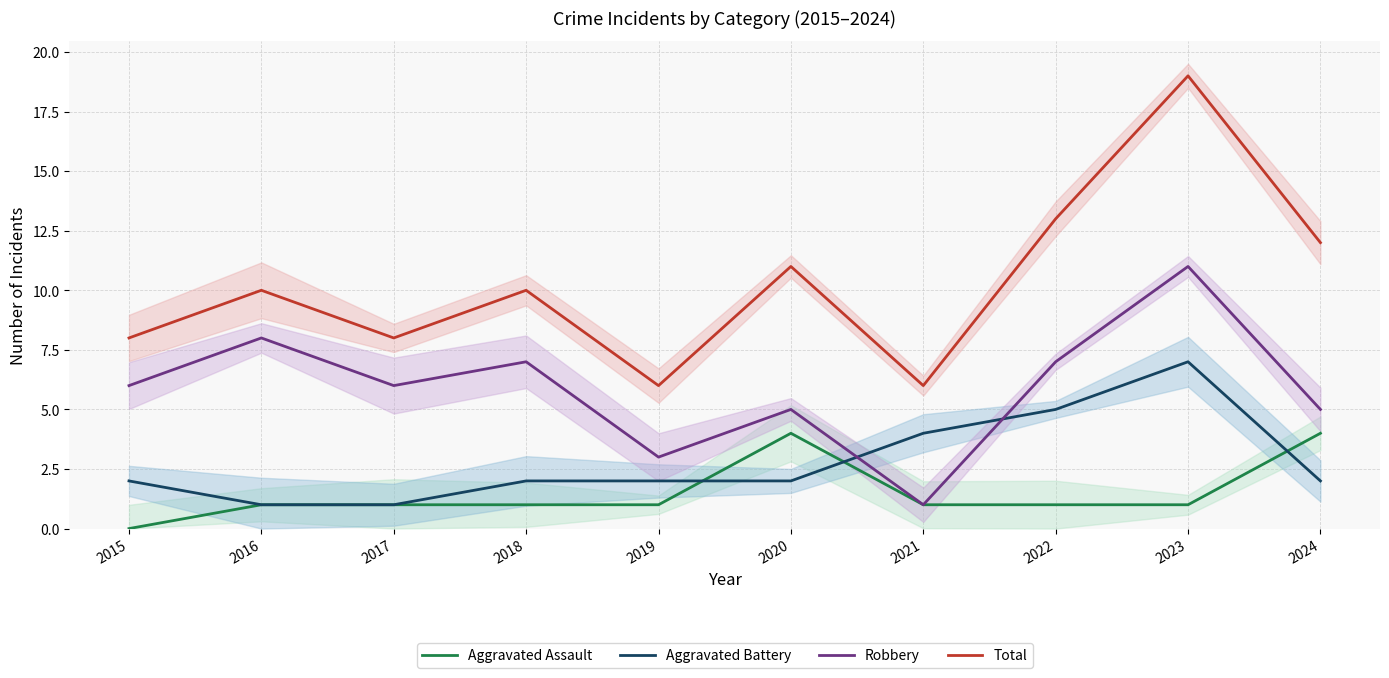

What is the difference between the Robbery values at 2020 and 2018?

2